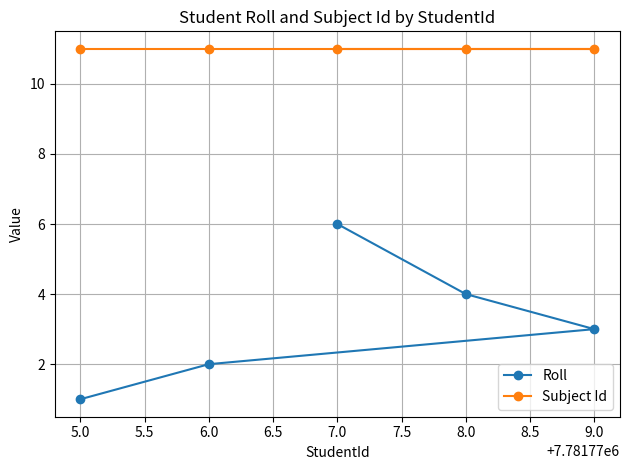

Reading left to right, what are all the values shown in this chart?

Roll: 5.0=1	6.0=2	7.0=6	8.0=4	9.0=3
Subject Id: 5.0=11	6.0=11	7.0=11	8.0=11	9.0=11